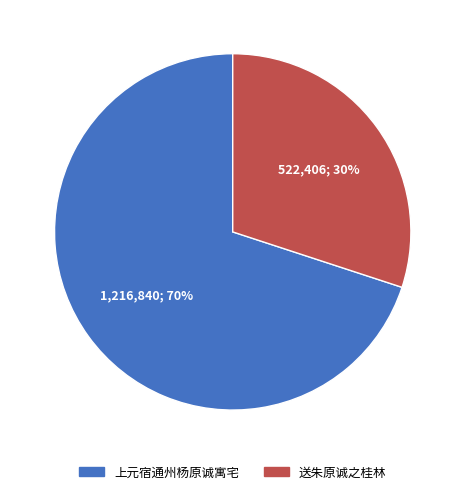

How many slices are in this pie chart?

2